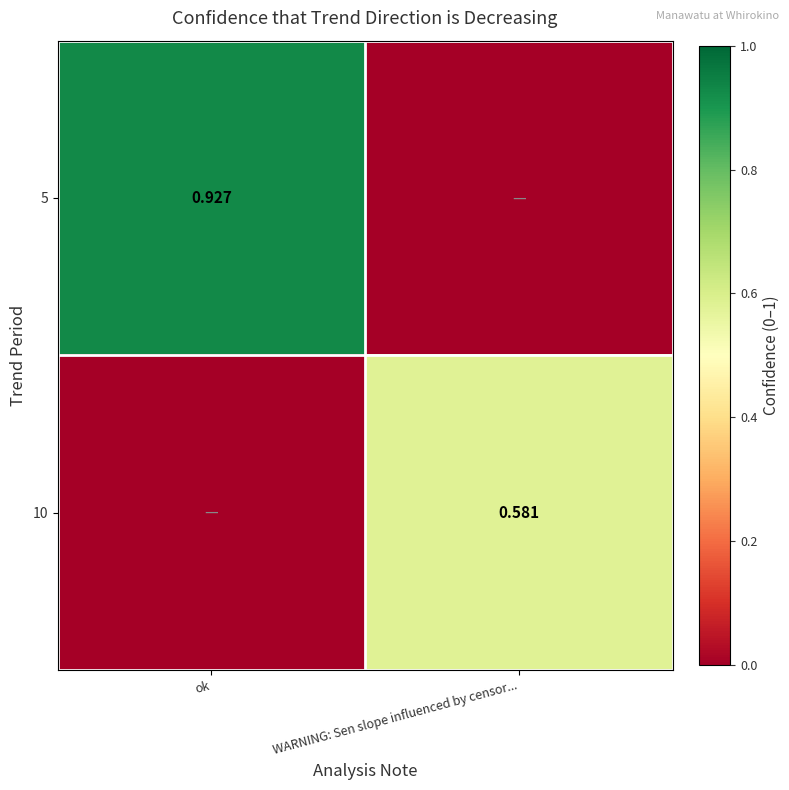

What is the total value across all series at ok?

0.9